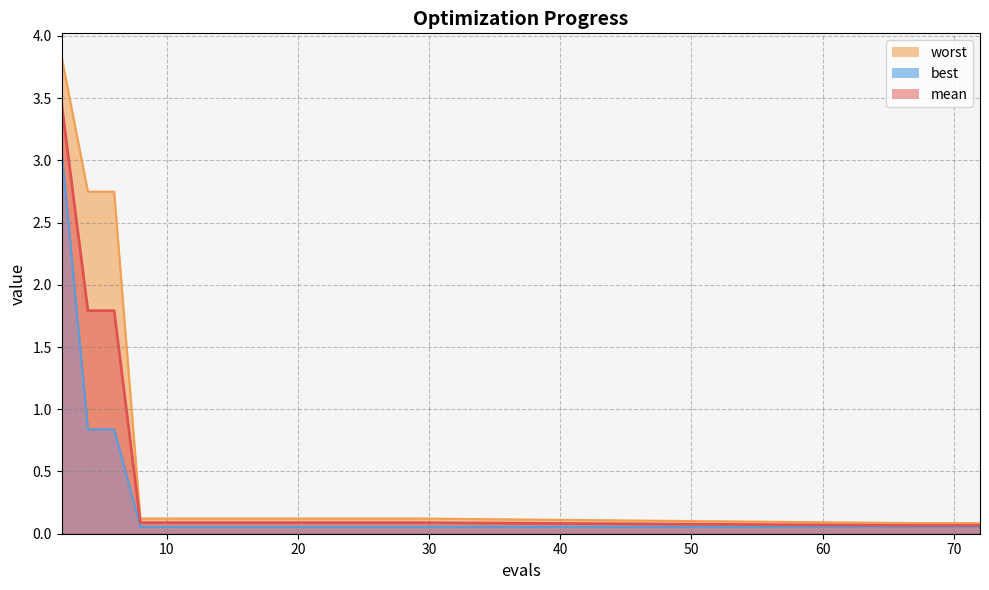

What is the value of the mean point at the 7th from the left?

0.1